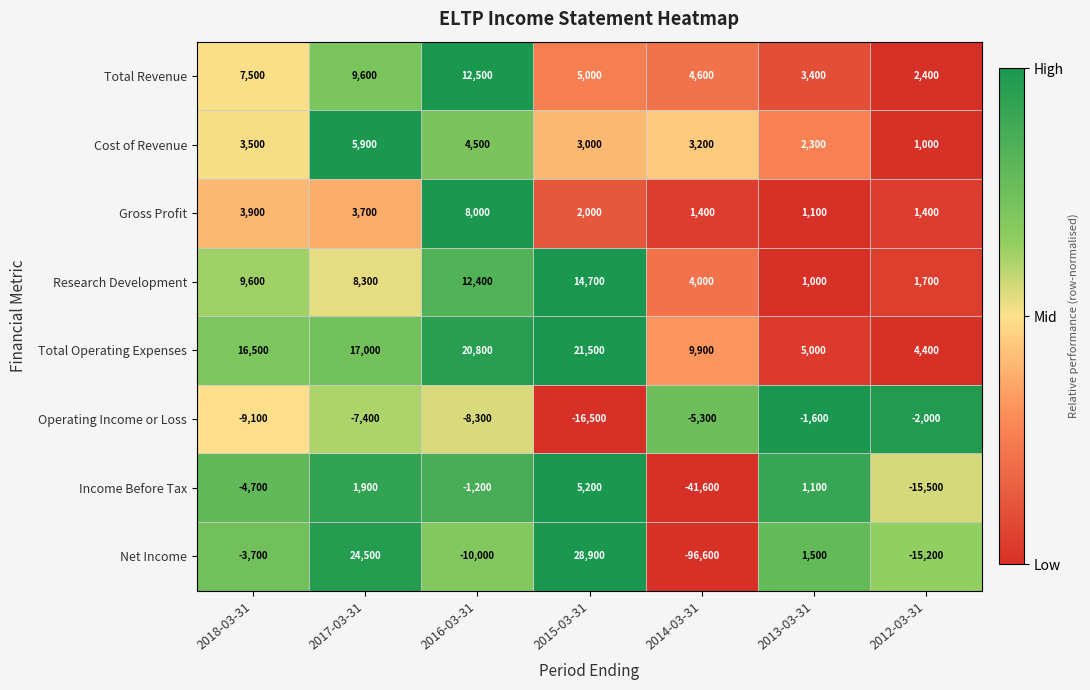

What is the spread (max minus min) of values at 2013-03-31?

6600